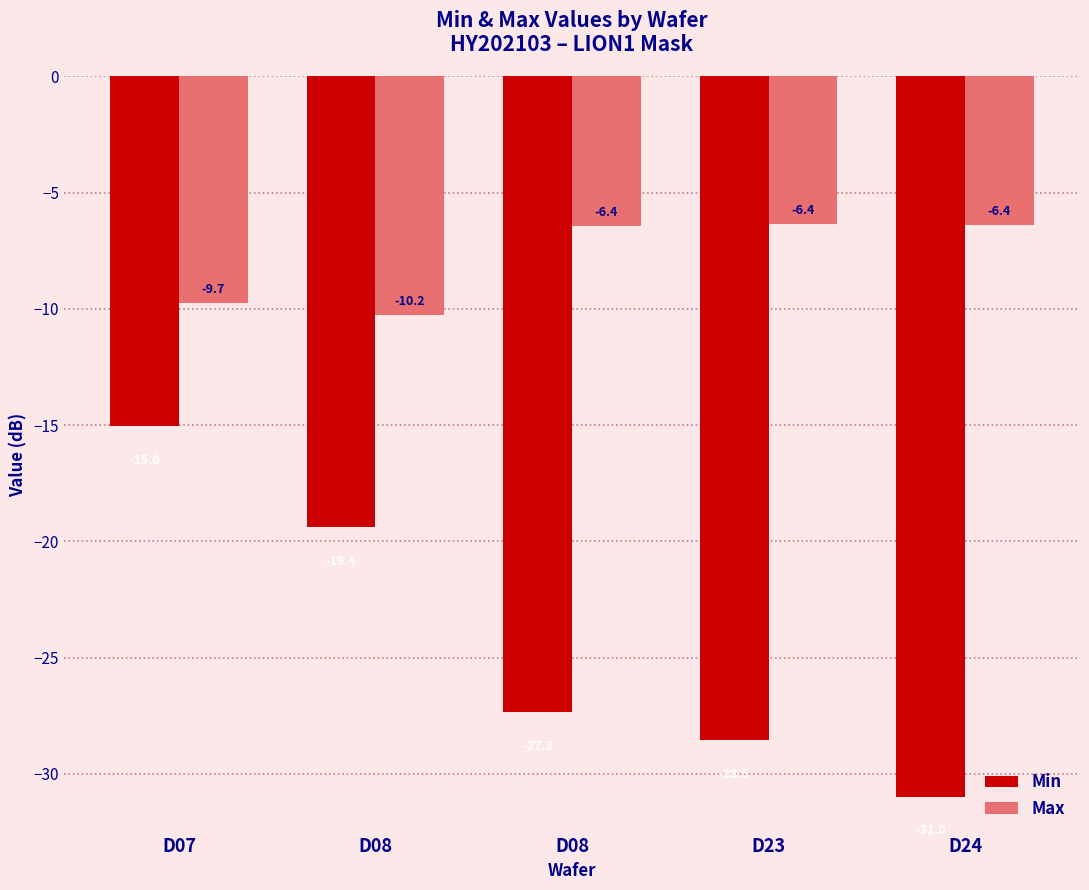

True or false: Max has a value of -6.4 at D24.

True